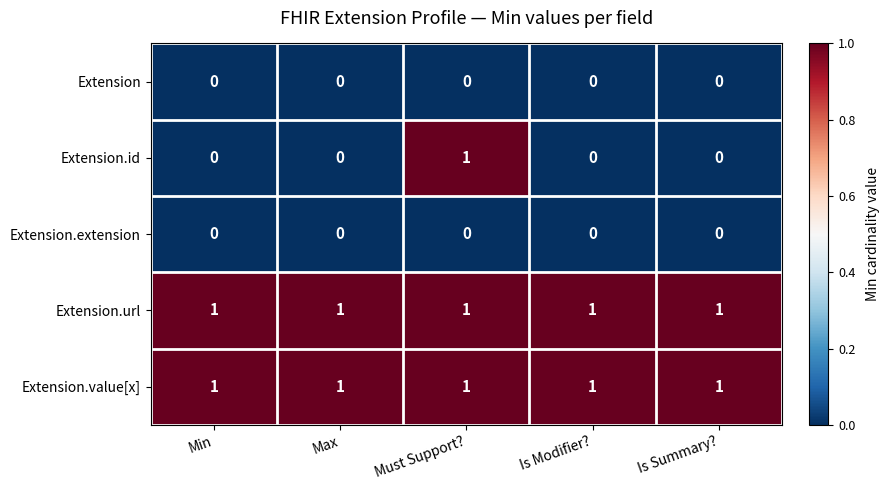

Reading left to right, extract all data points from this chart.

Extension: Min=0	Max=0	Must Support?=0	Is Modifier?=0	Is Summary?=0
Extension.id: Min=0	Max=0	Must Support?=1	Is Modifier?=0	Is Summary?=0
Extension.extension: Min=0	Max=0	Must Support?=0	Is Modifier?=0	Is Summary?=0
Extension.url: Min=1	Max=1	Must Support?=1	Is Modifier?=1	Is Summary?=1
Extension.value[x]: Min=1	Max=1	Must Support?=1	Is Modifier?=1	Is Summary?=1